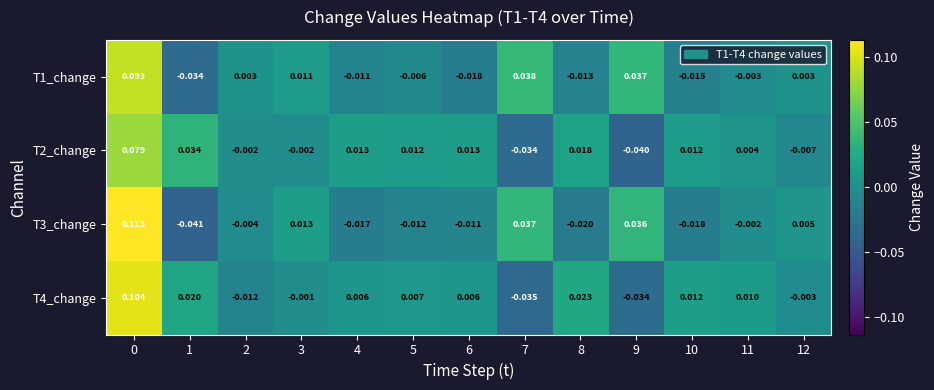

How many categories are shown in the chart?

13